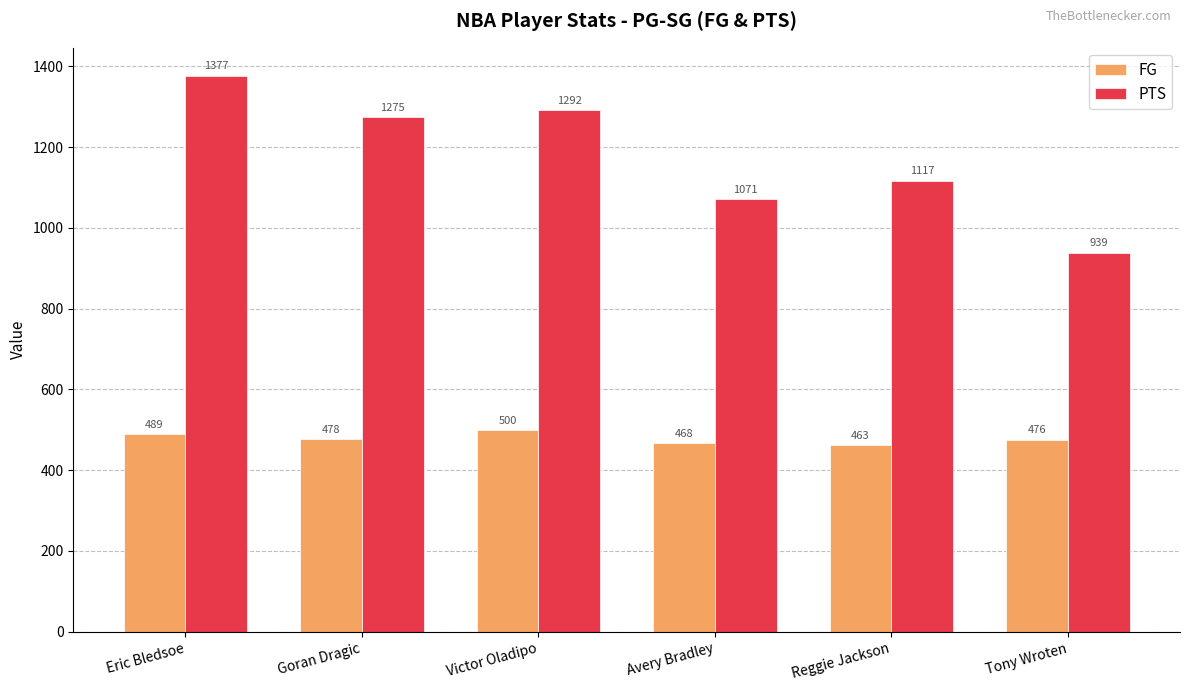

Does the chart contain stacked bars?

No